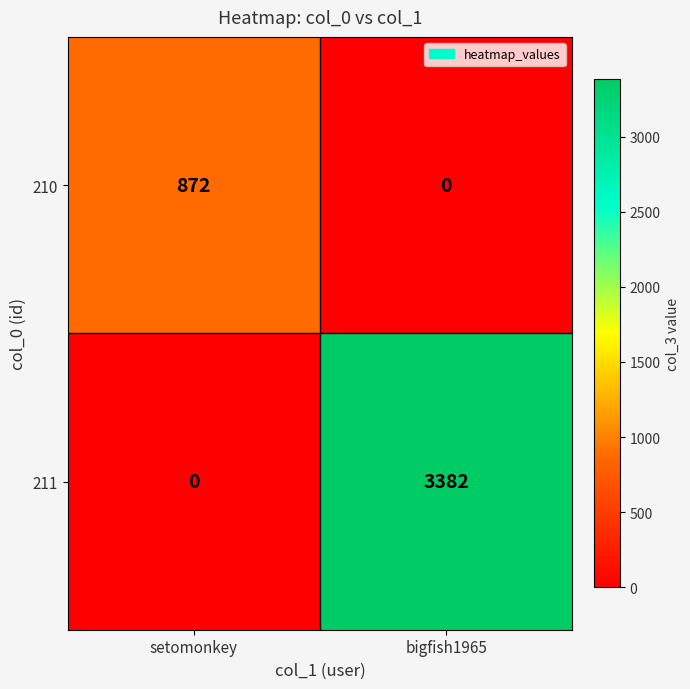

Rank the series by their average value, from lowest to highest.

210, 211